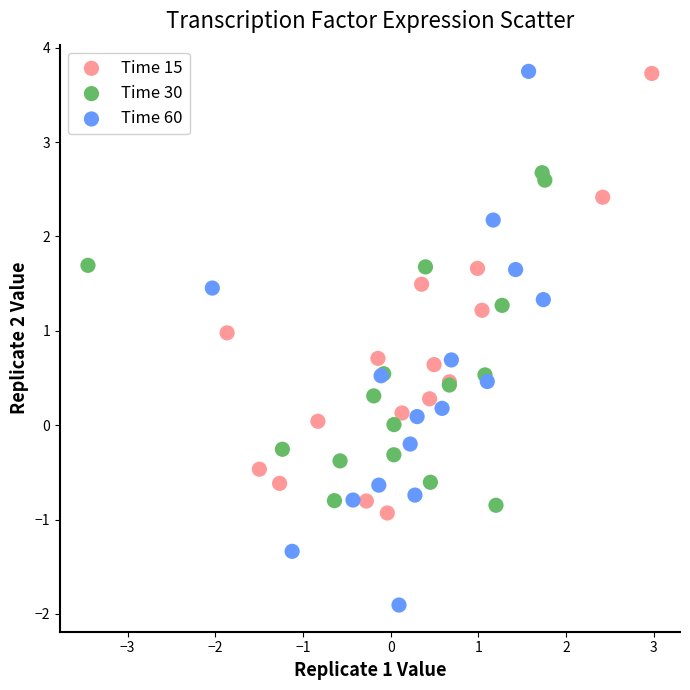

Which series contains the lowest Y value?

Time 60